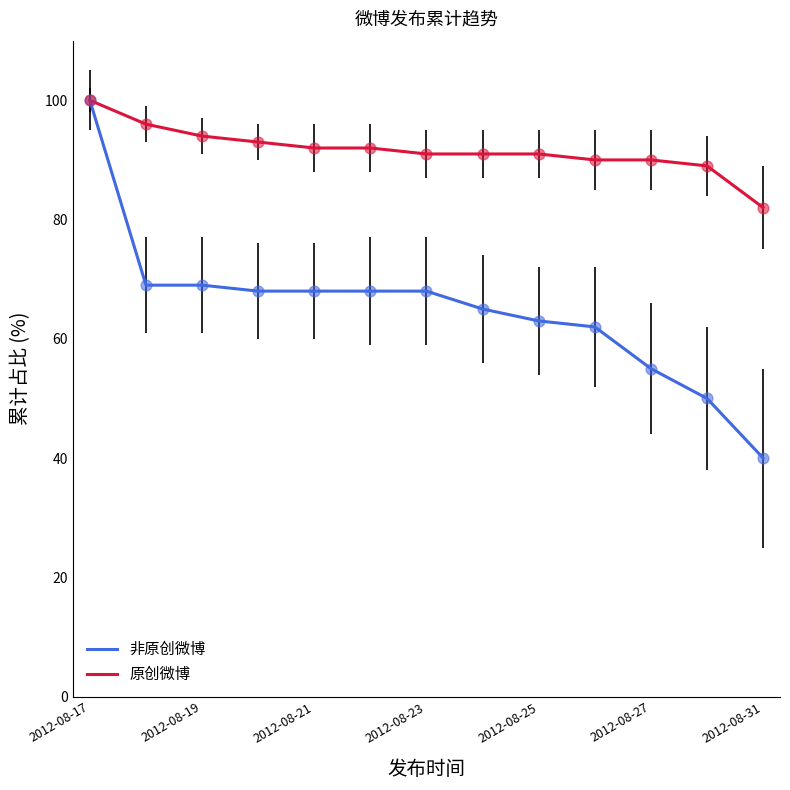

Which series has the widest spread of values?

非原创微博